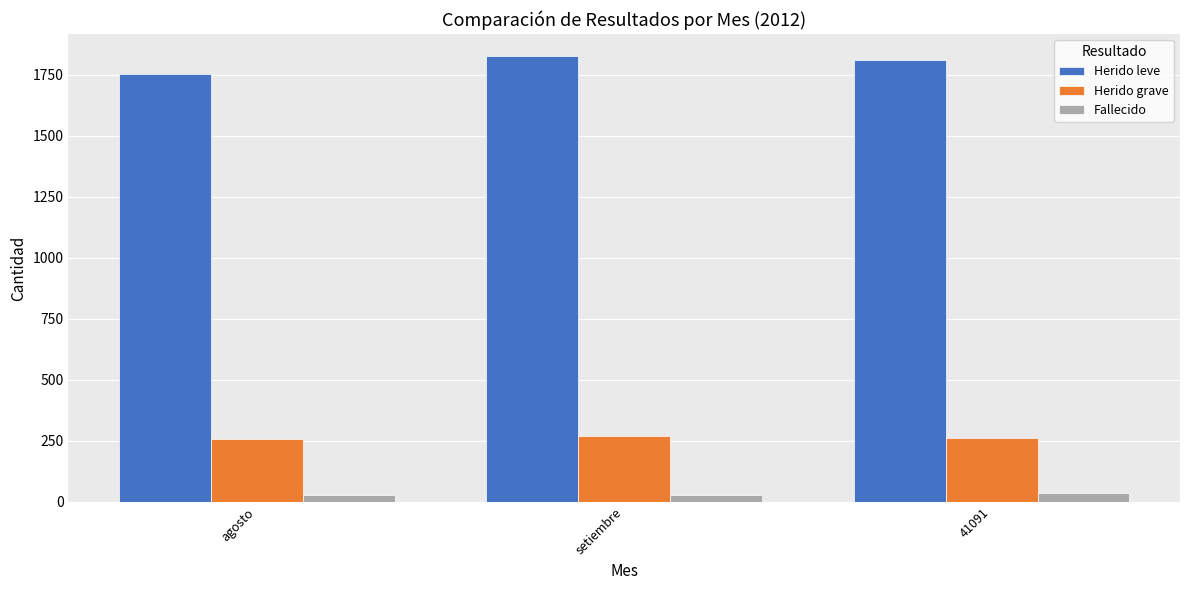

Is it true that Herido leve equals 517 at setiembre?

False